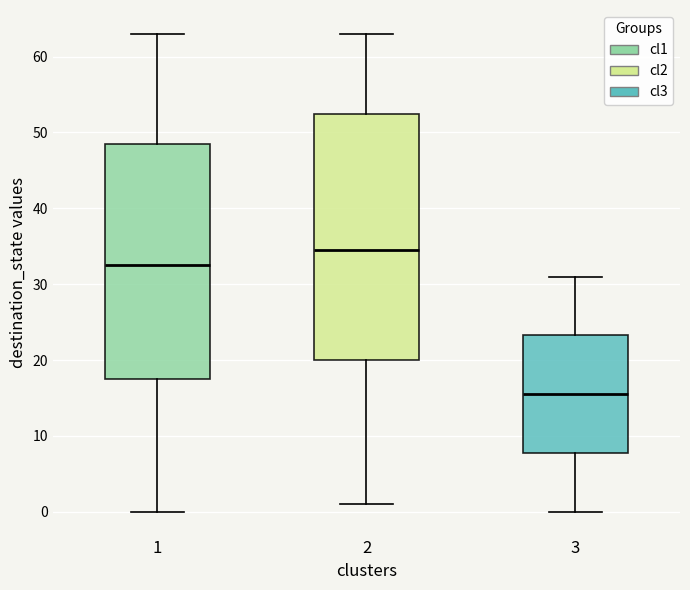

Reading left to right, transcribe this box plot: for each box, give where its median line is, the range the box spans, and where its two whiskers end, as read against the y-axis. The values are not printed on the chart, so give them approximately, as read against the axis.

1: median 33, box 18 to 49, whiskers 0 to 63
2: median 35, box 20 to 53, whiskers 1 to 63
3: median 16, box 8 to 23, whiskers 0 to 31